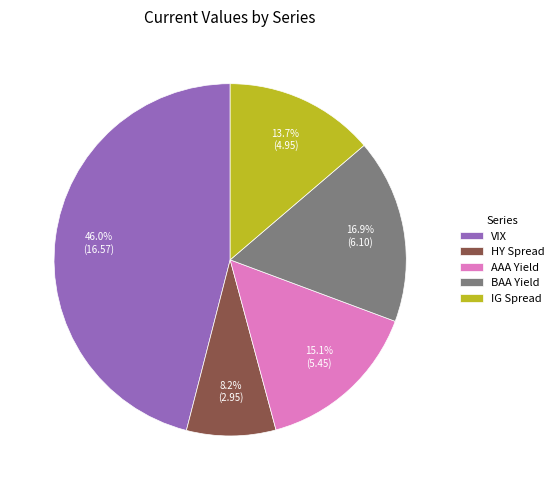

Which has a higher value, BAA Yield or IG Spread?

BAA Yield